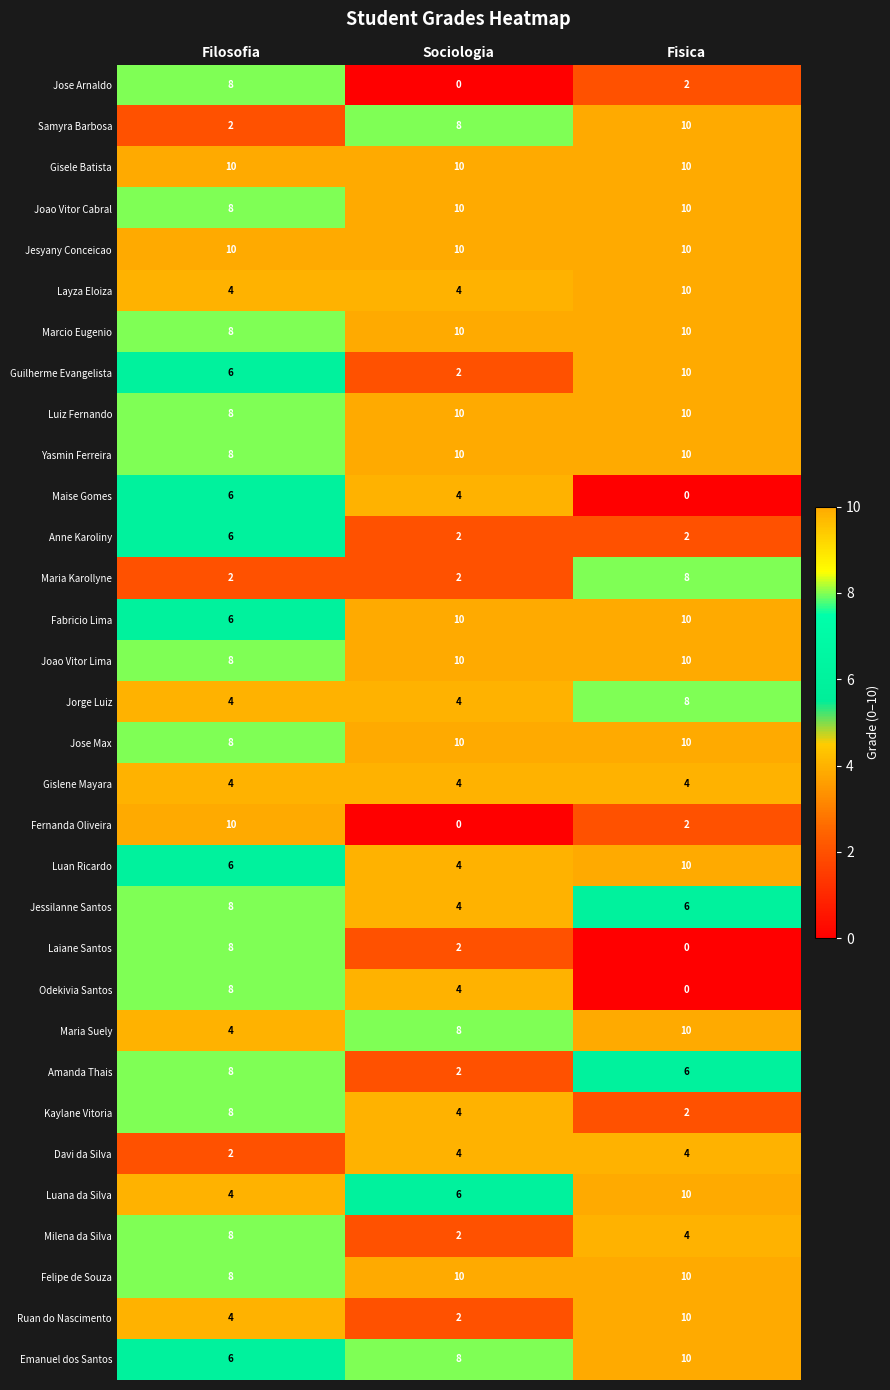

What is the difference between the Layza Eloiza values at Fisica and Sociologia?

6